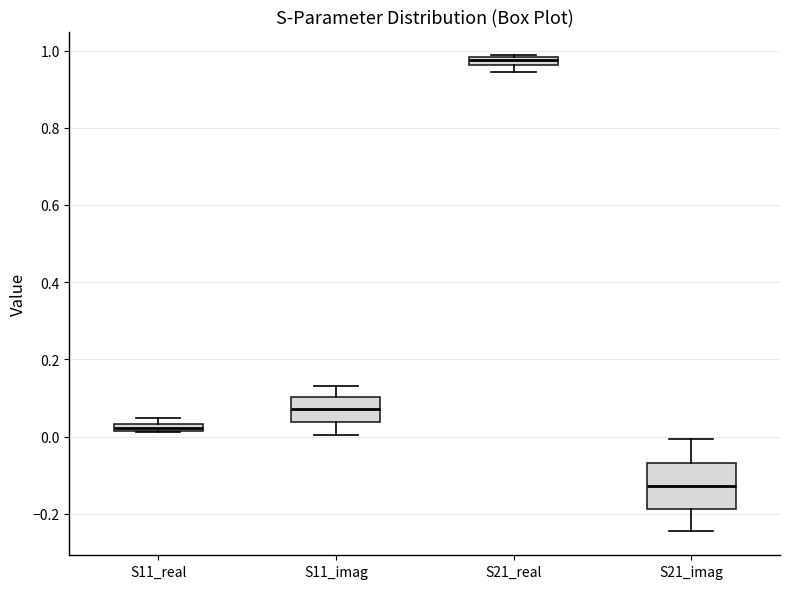

Which box's median line is the lowest?

S21_imag